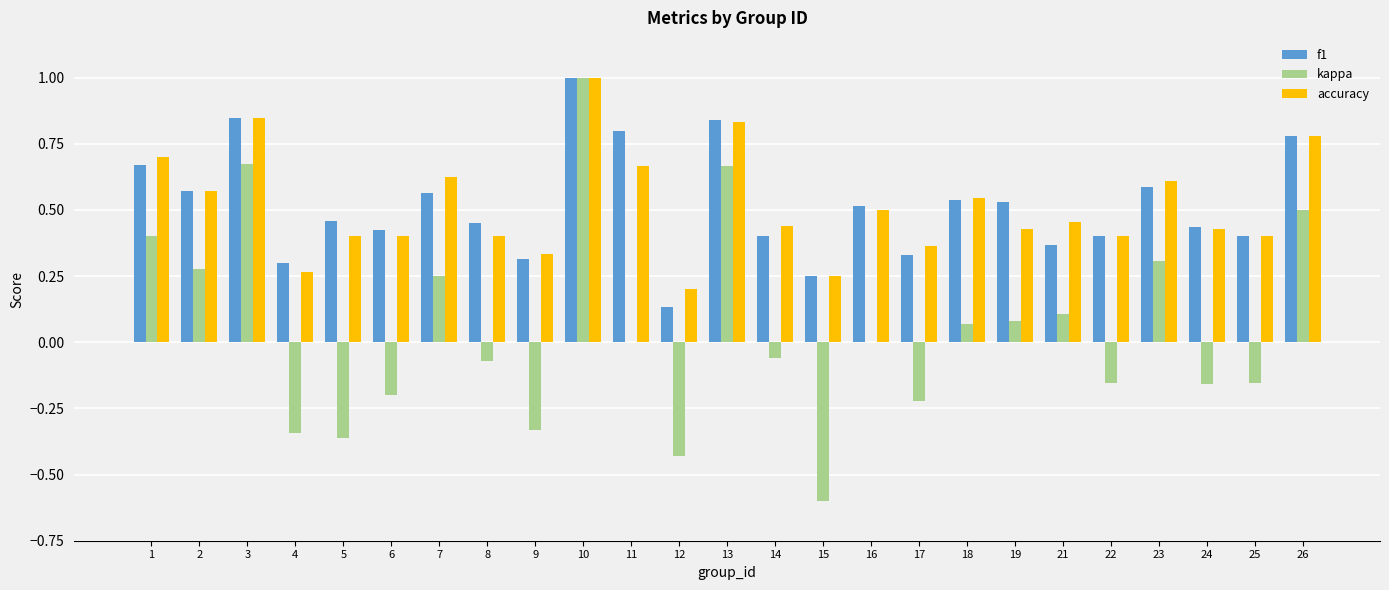

Is the value of kappa at 13 greater than the value of accuracy at 8?

Yes